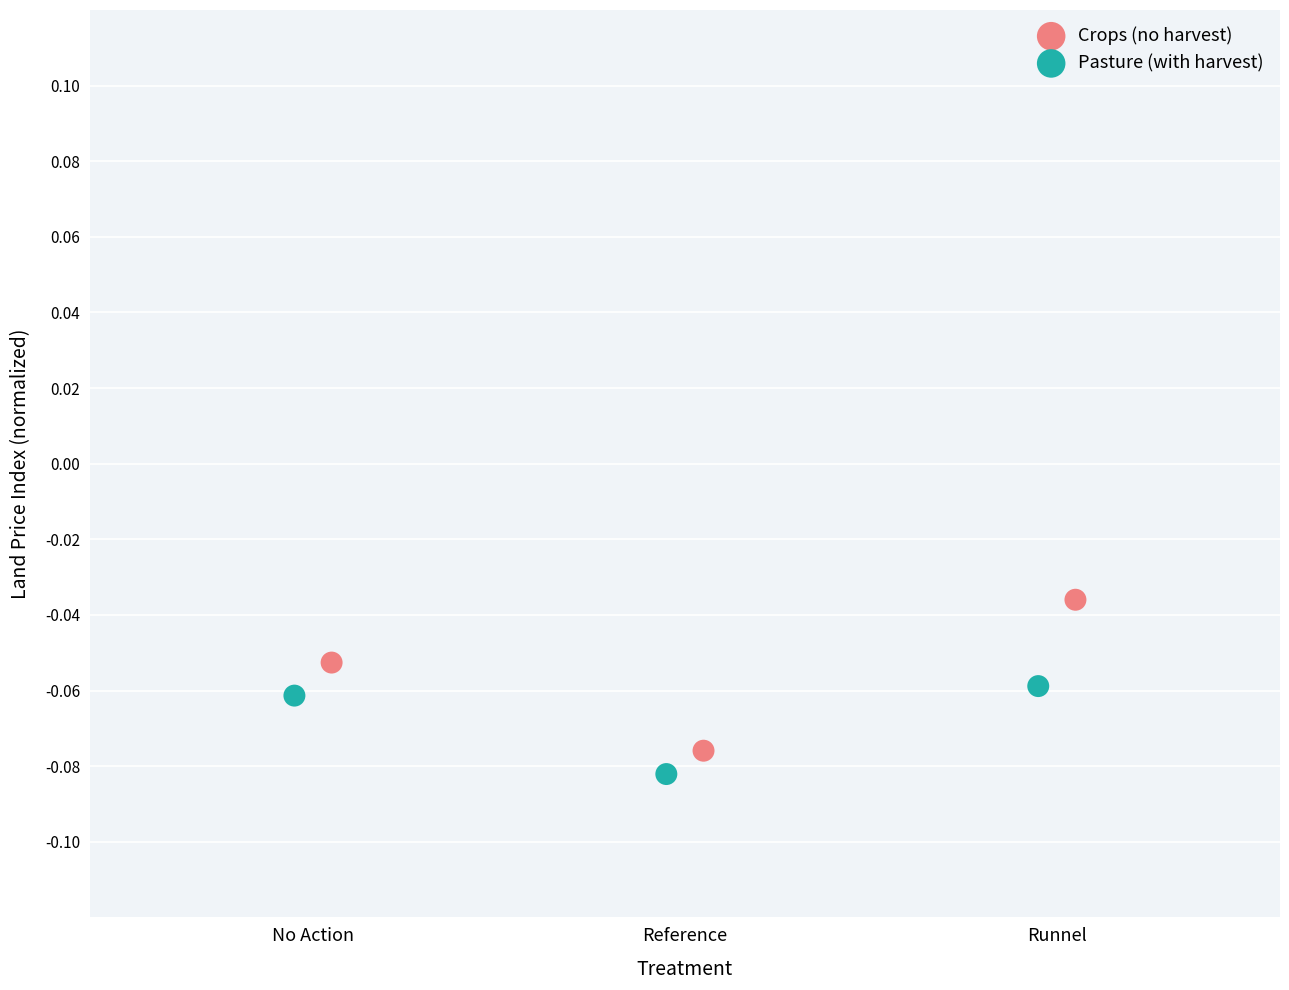

Which series has the largest Y range (max minus min)?

Crops (no harvest)